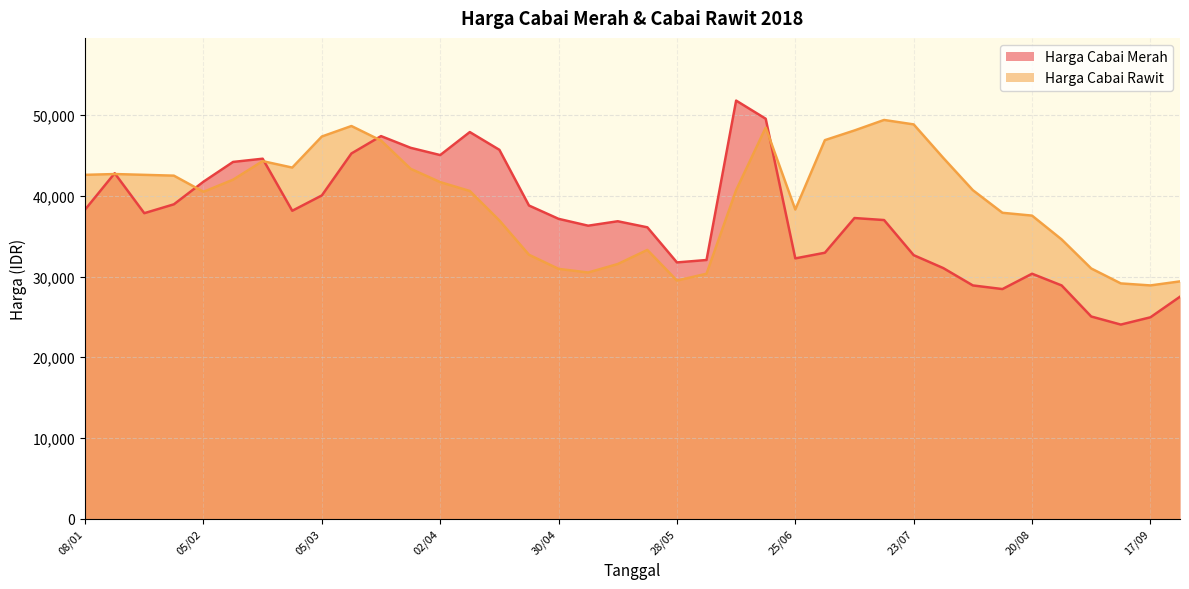

True or false: the data shows 29500 at 28/05.

True